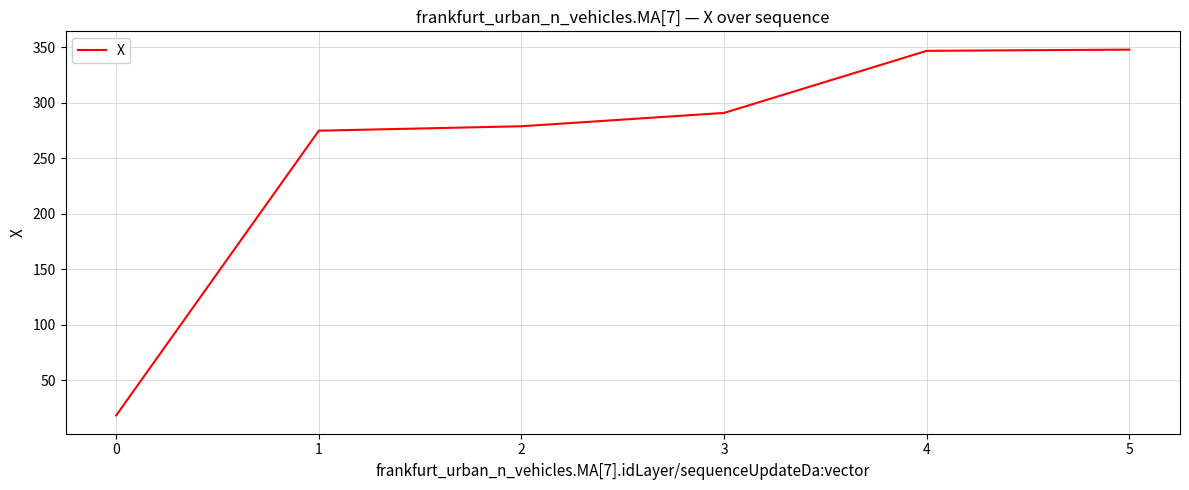

What is the approximate value at 4?

346.7